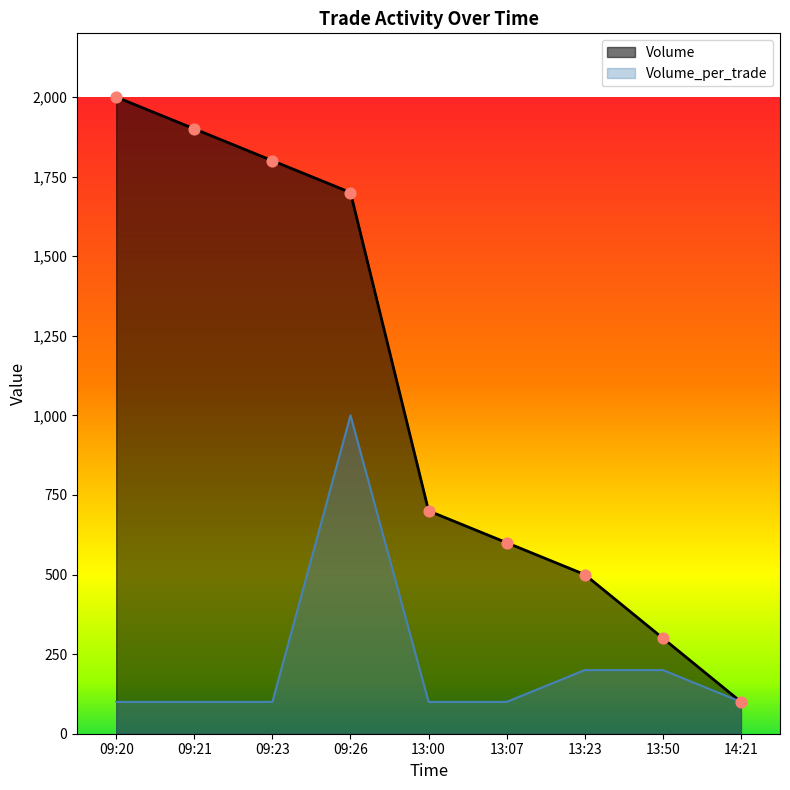

Is the value of Volume_per_trade at 13:00 greater than the value of Volume at 13:50?

No